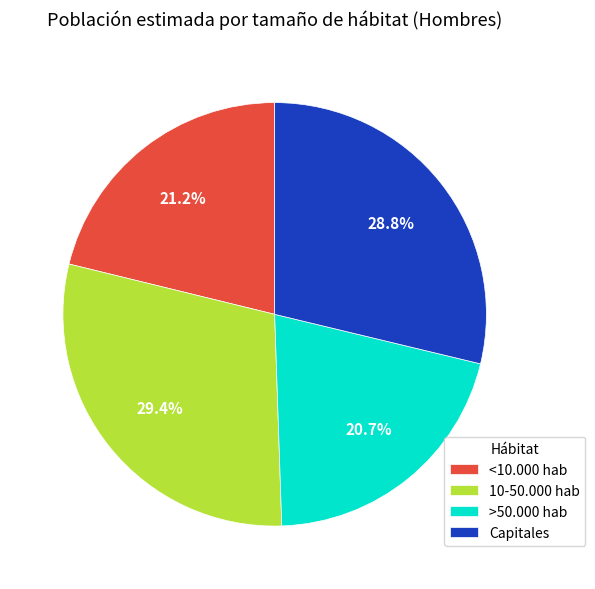

How many segments does this pie chart have?

4